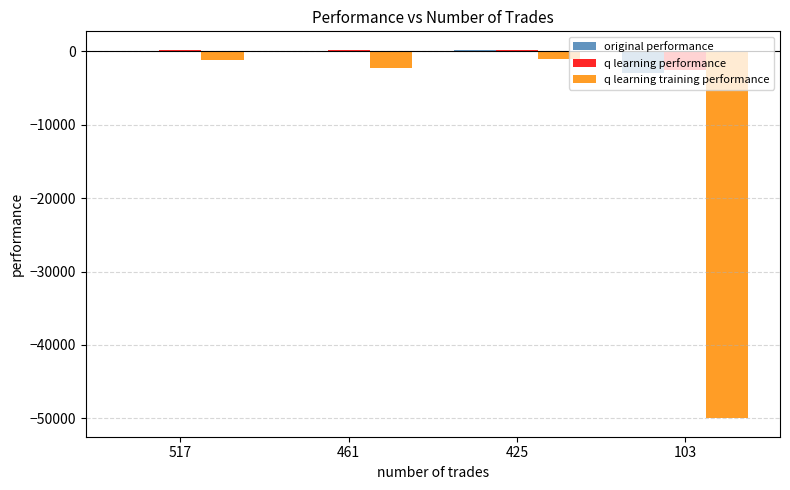

How many distinct data groups are displayed?

3